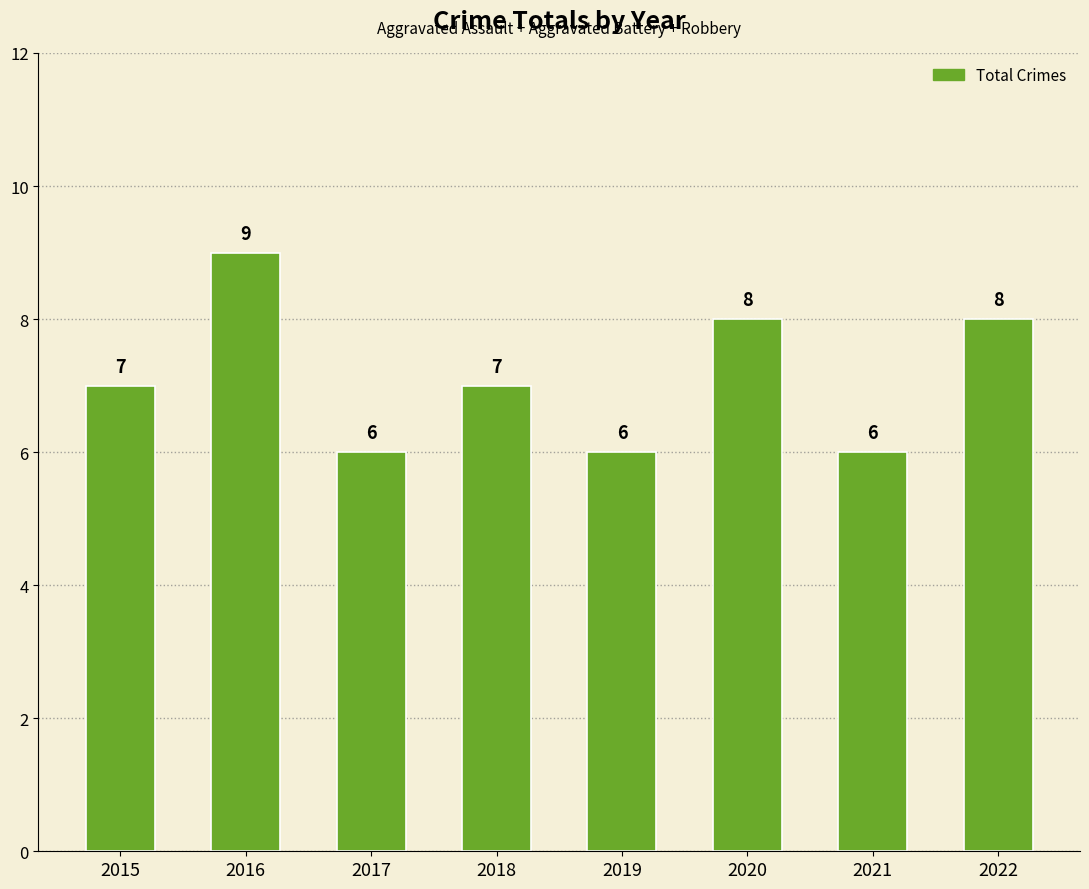

How many bars are there in total?

8